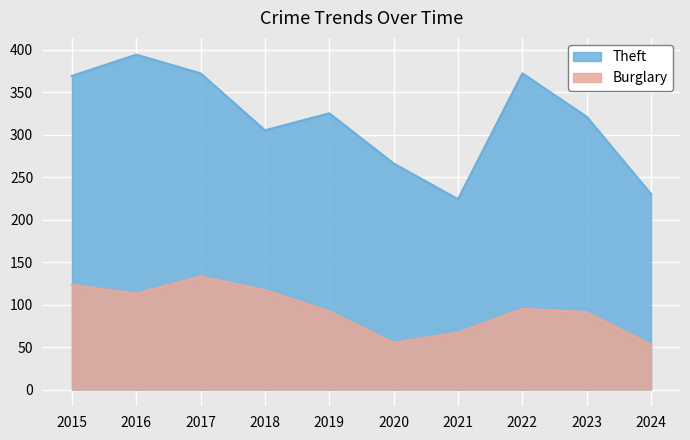

What are all the series names shown in the legend?

Theft, Burglary